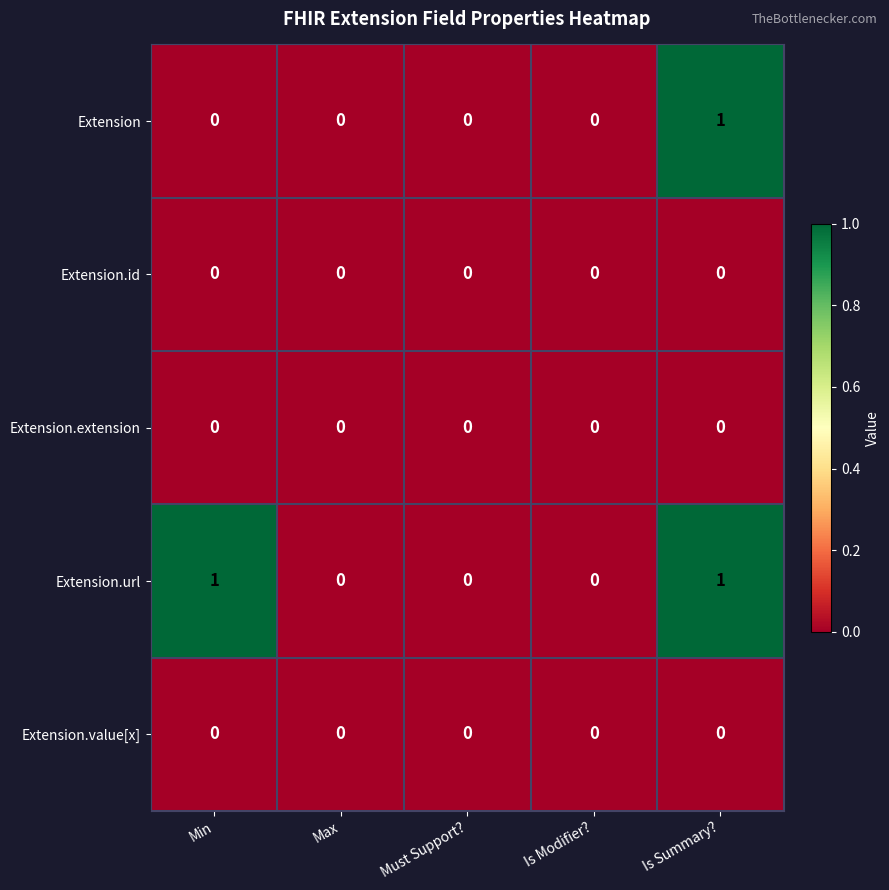

Which series changed the most between Min and Max?

Extension.url